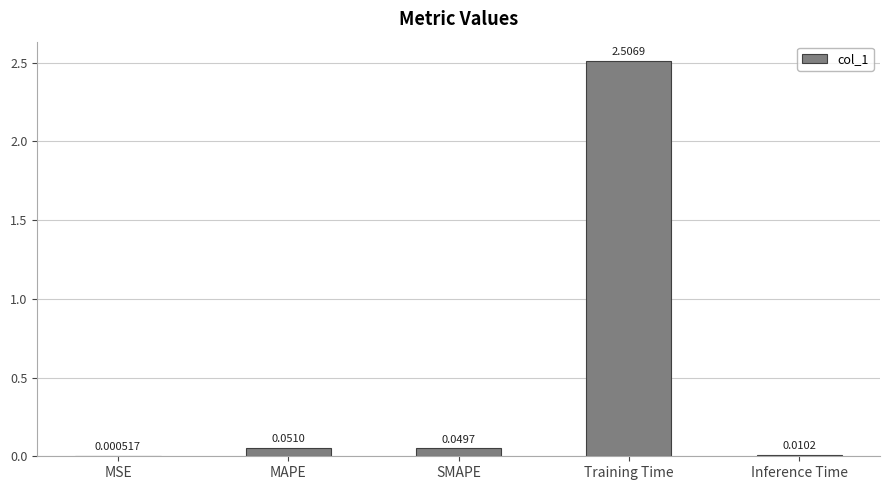

Which label corresponds to the largest value in the chart?

Training Time